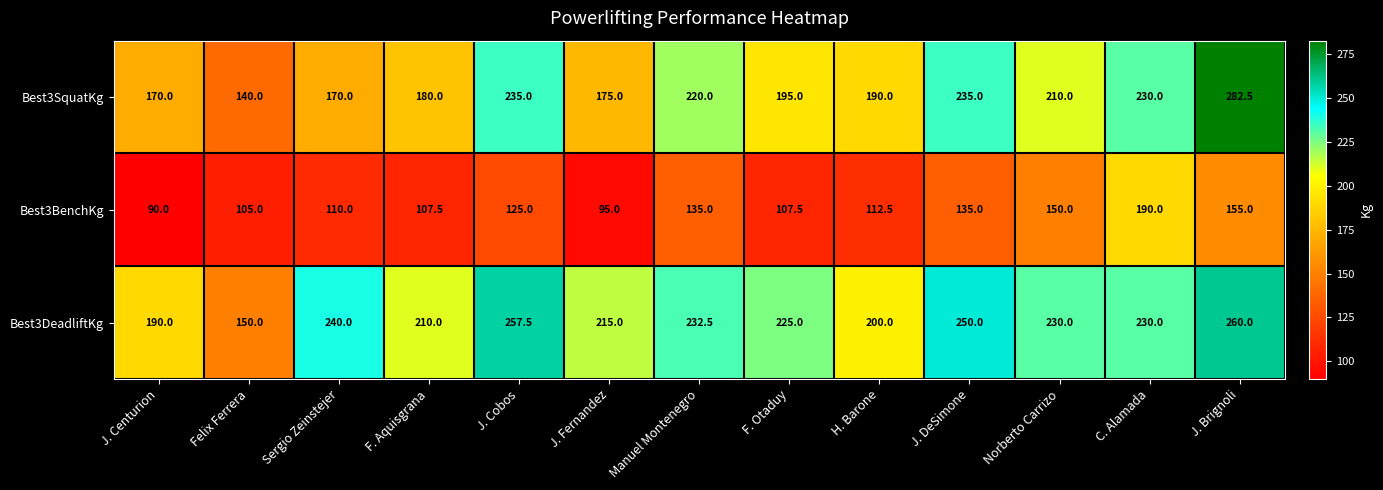

True or false: Best3SquatKg has a value of 210.0 at Norberto Carrizo.

True